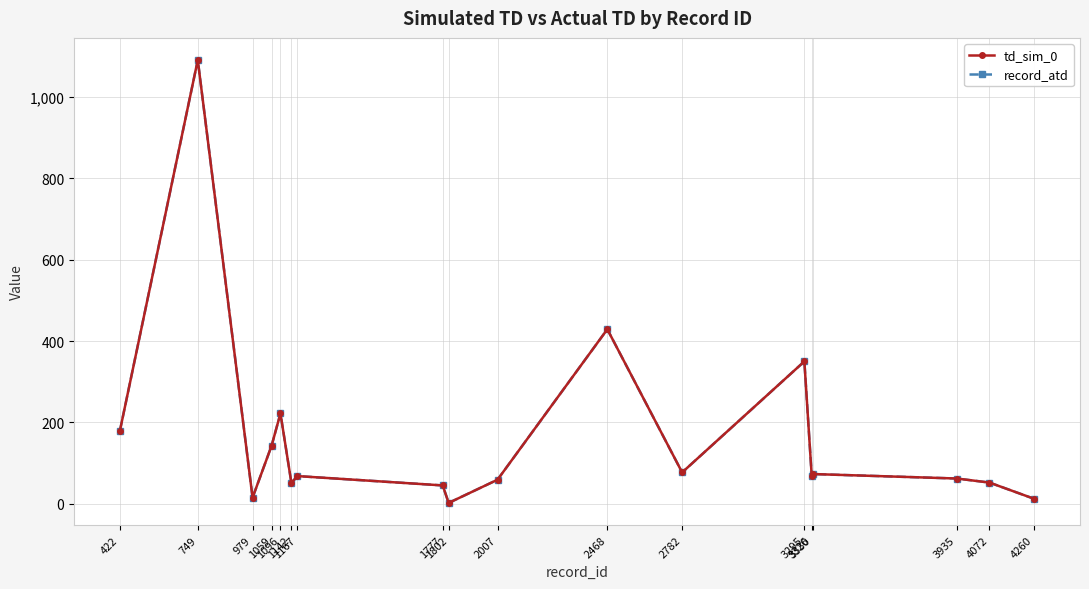

At which label does record_atd reach its peak?

749